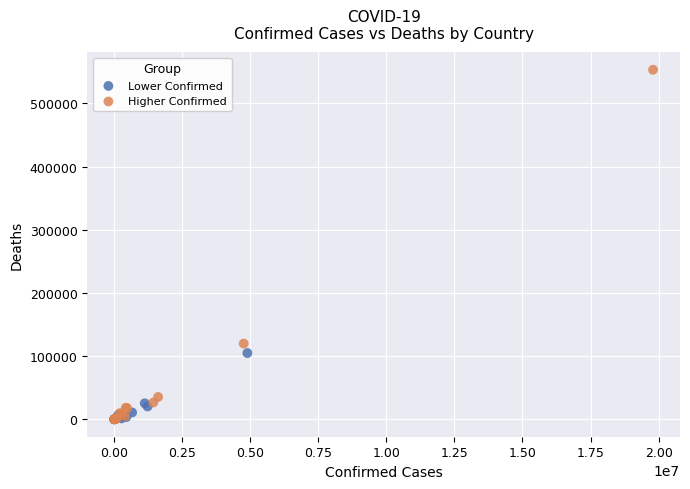

Which series reaches the maximum Y coordinate?

Higher Confirmed